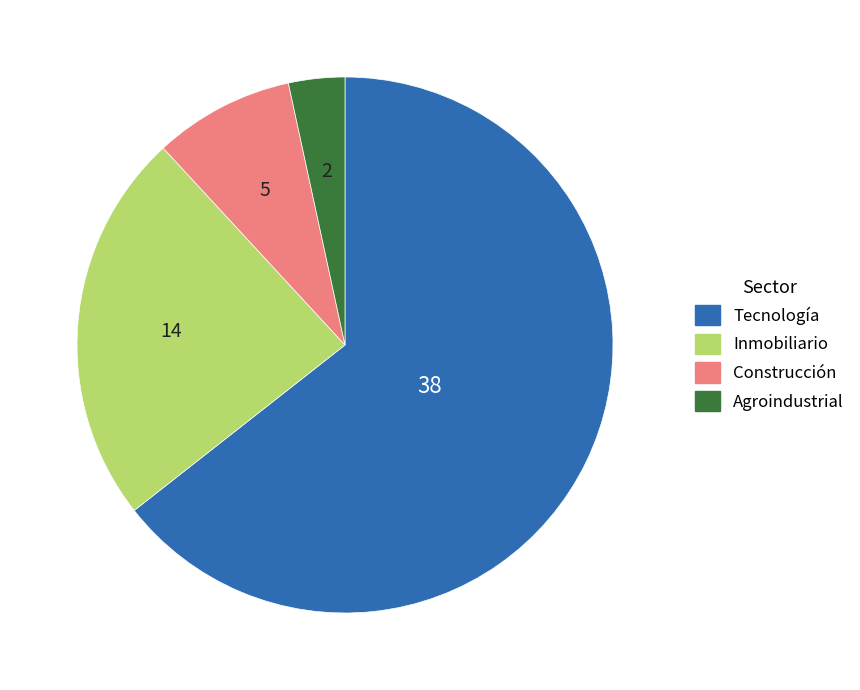

What is the ratio of the value at Inmobiliario to the value at Agroindustrial?

7.0